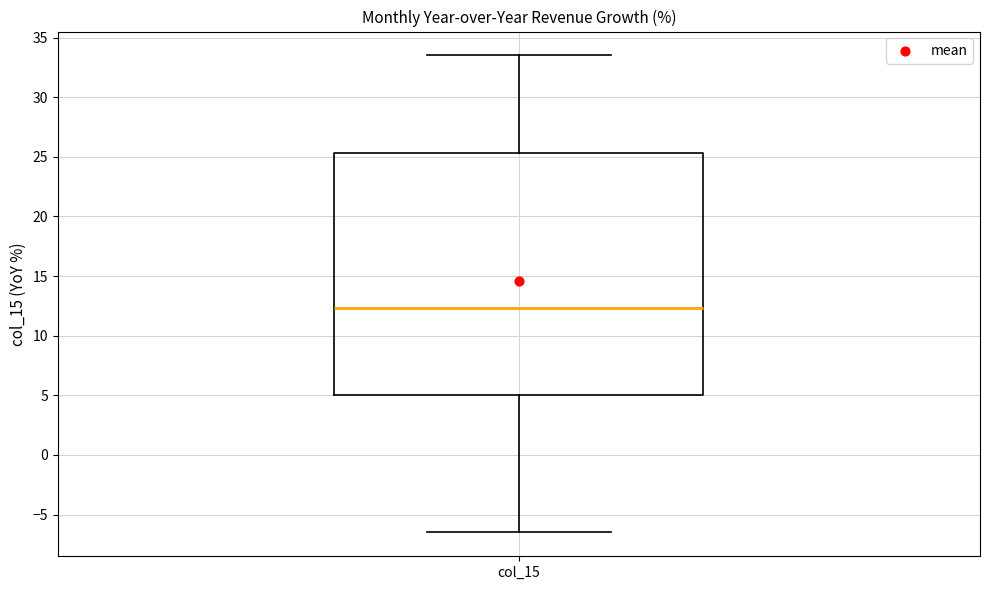

Read this box plot against the y-axis: the position of the median line, the range covered by the box, and the ends of both whiskers. The values are not printed on the chart, so give them approximately, as read against the axis.

median 12.5, box 5.0 to 25.5, whiskers -6.5 to 33.5